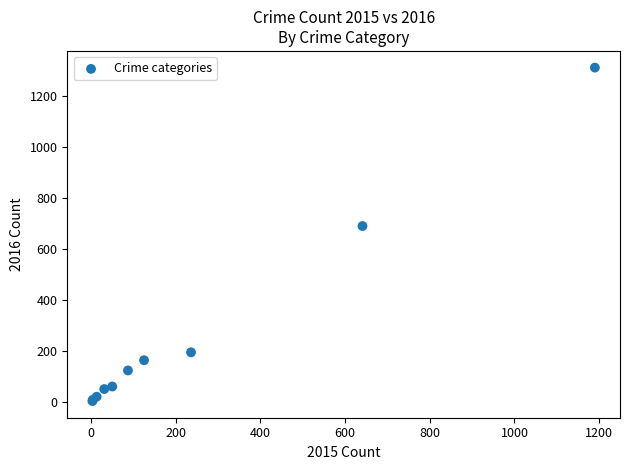

What Y value in the scatter plot is closest to 656?

689